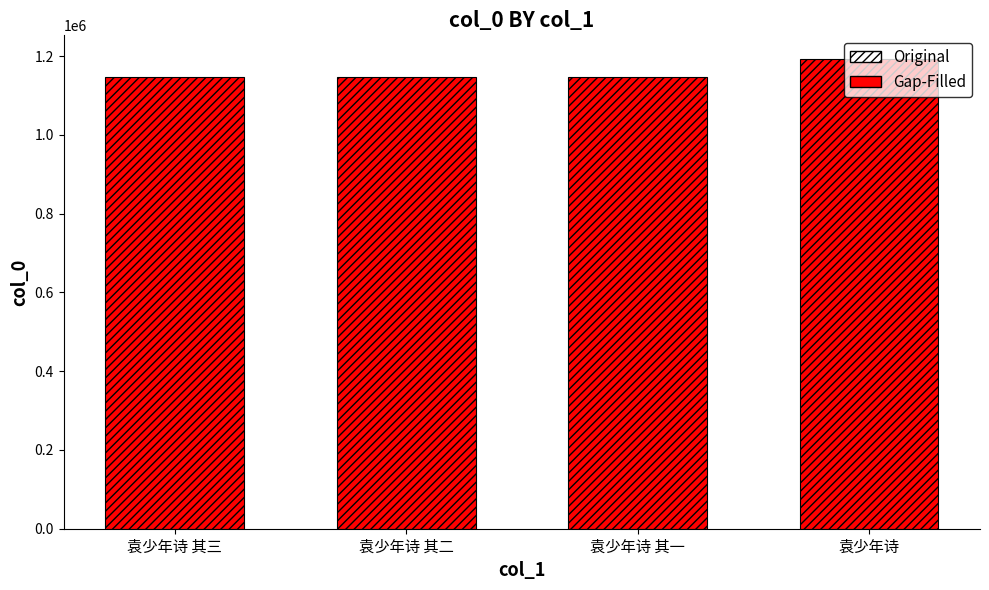

What is the minimum value shown in the chart?

1148279